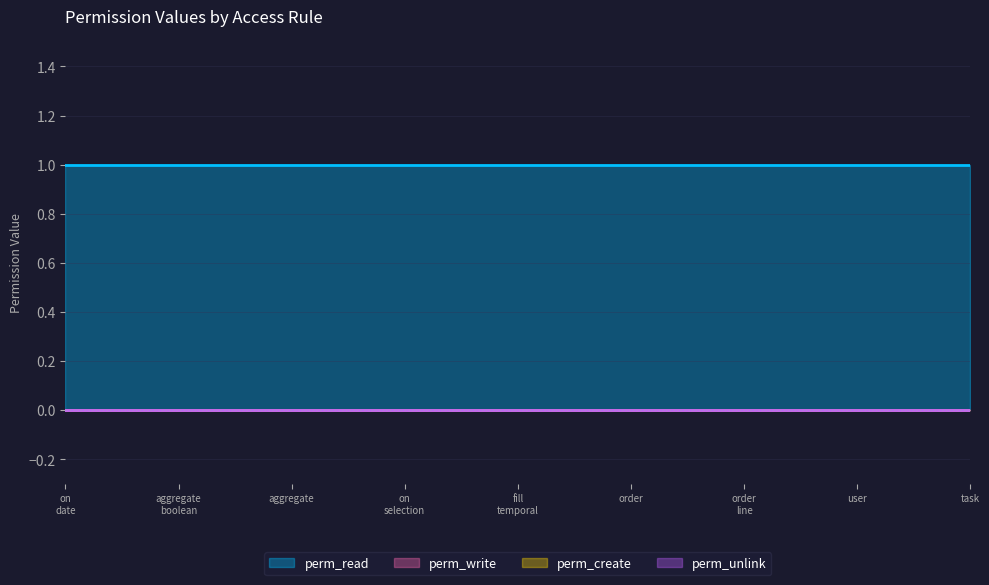

At which label is perm_create closest to 0?

access_test_read_group_on_date